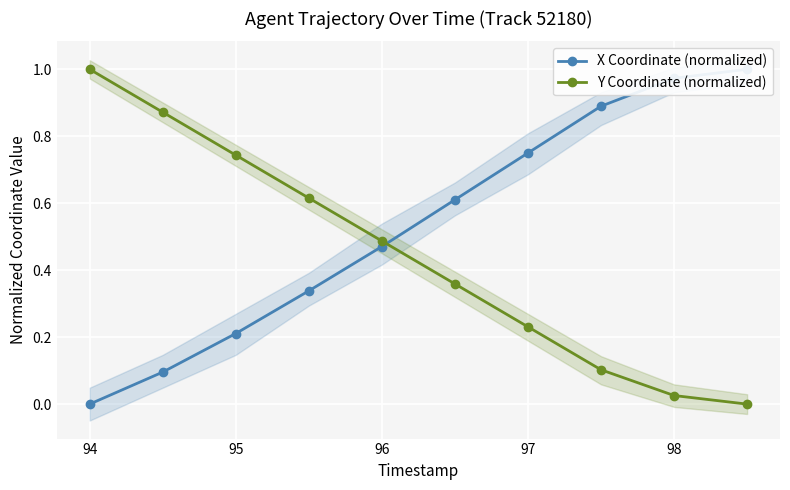

What are all the series names shown in the legend?

X Coordinate (normalized), Y Coordinate (normalized)